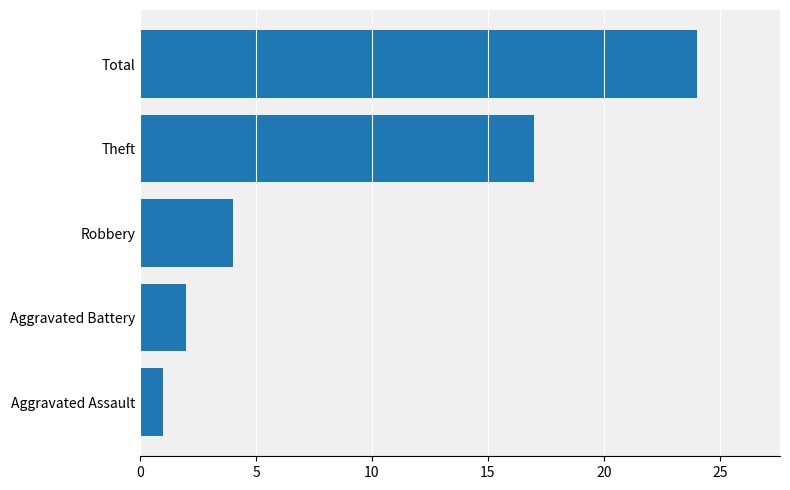

How many bars are there in total?

5